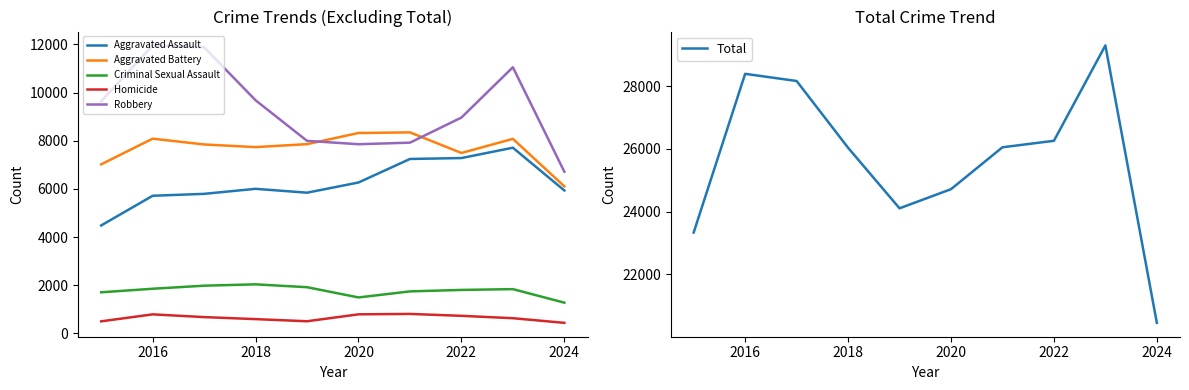

Is it true that Aggravated Battery equals 8086 at 2016?

True